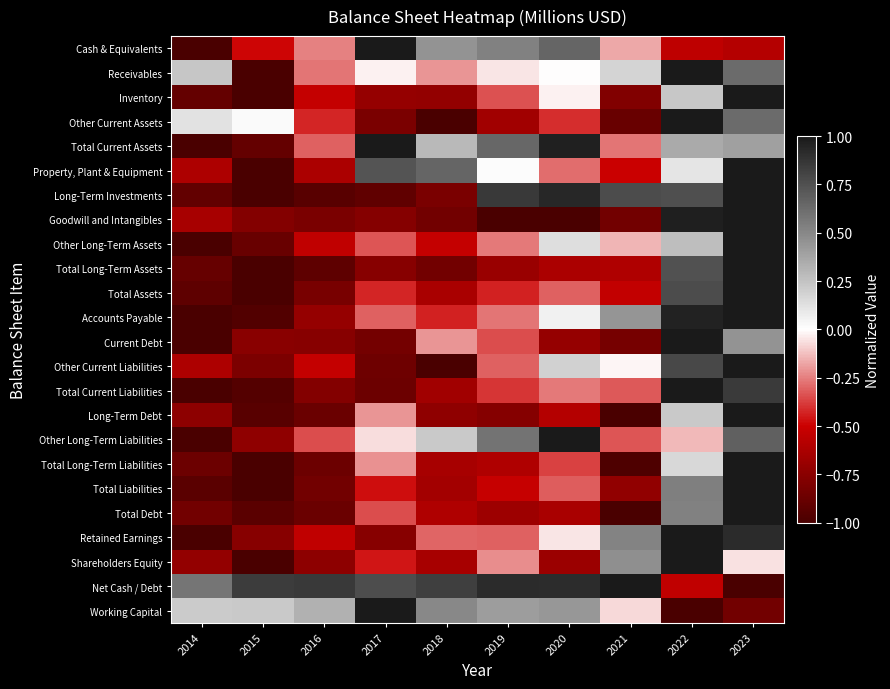

Which series has the largest range (max minus min)?

Cash & Equivalents